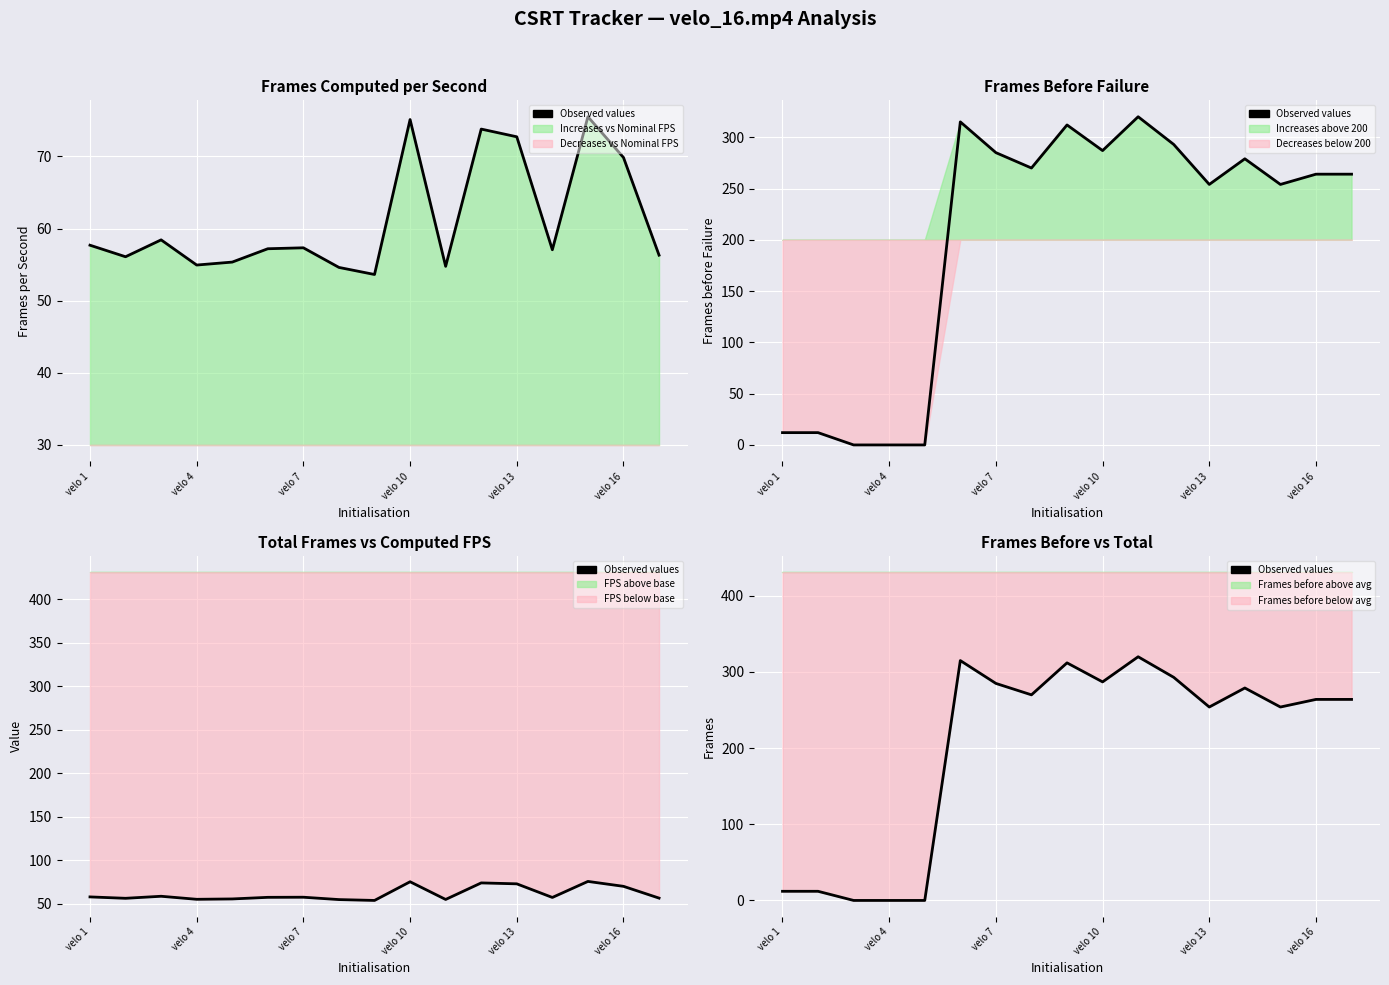

True or false: the data has more than 0 interior local peaks.

True